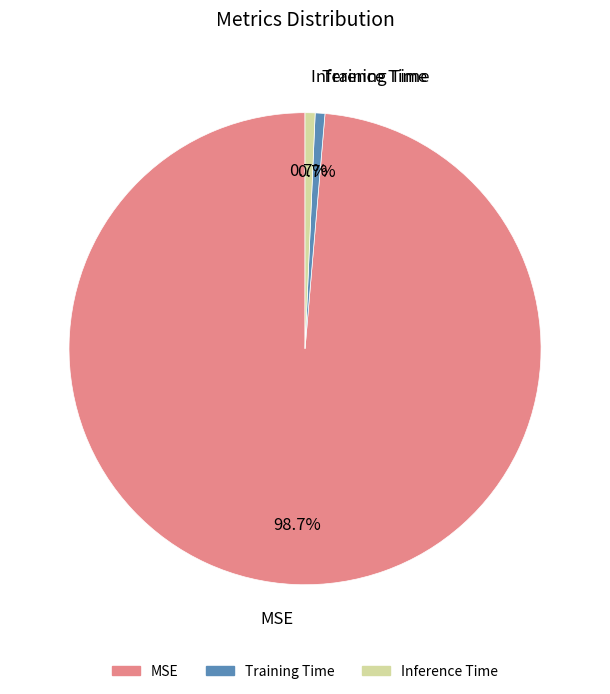

To the nearest percent, what portion does MSE represent?

99%